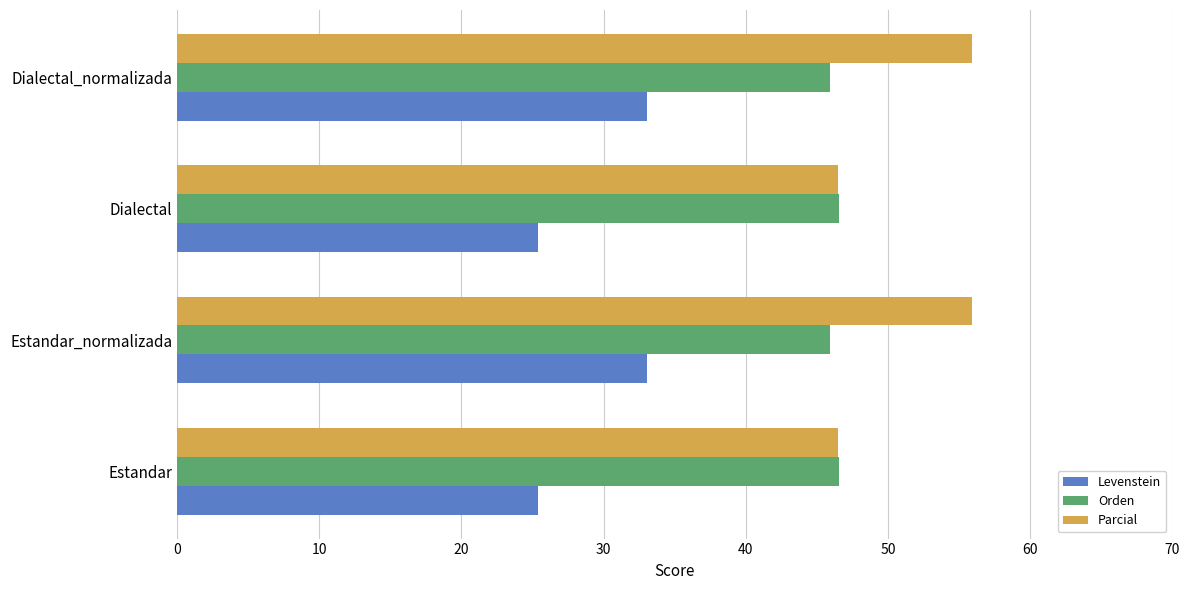

Read the Levenstein value at Dialectal.

25.4